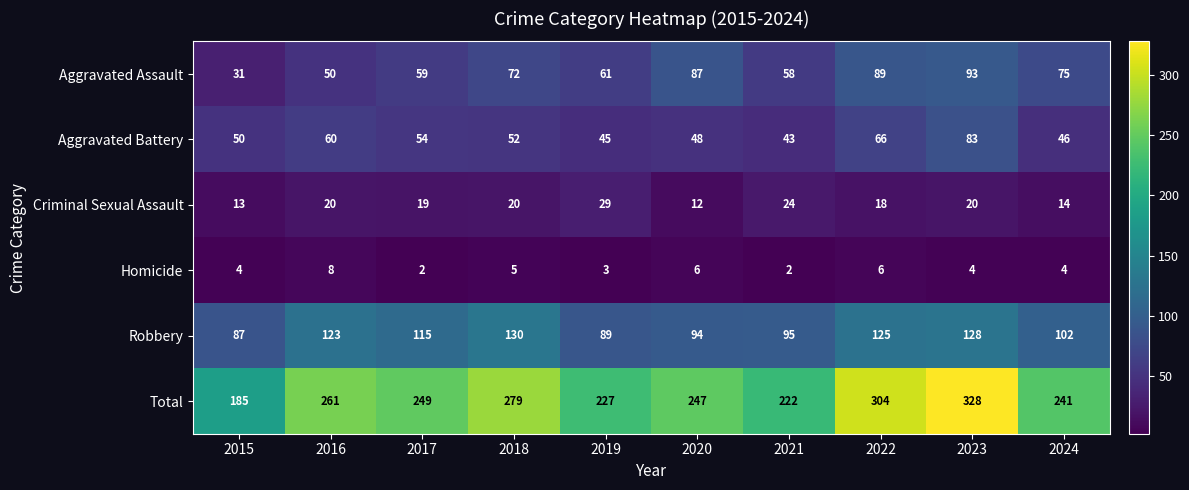

Is it true that Homicide equals 1 at 2021?

False